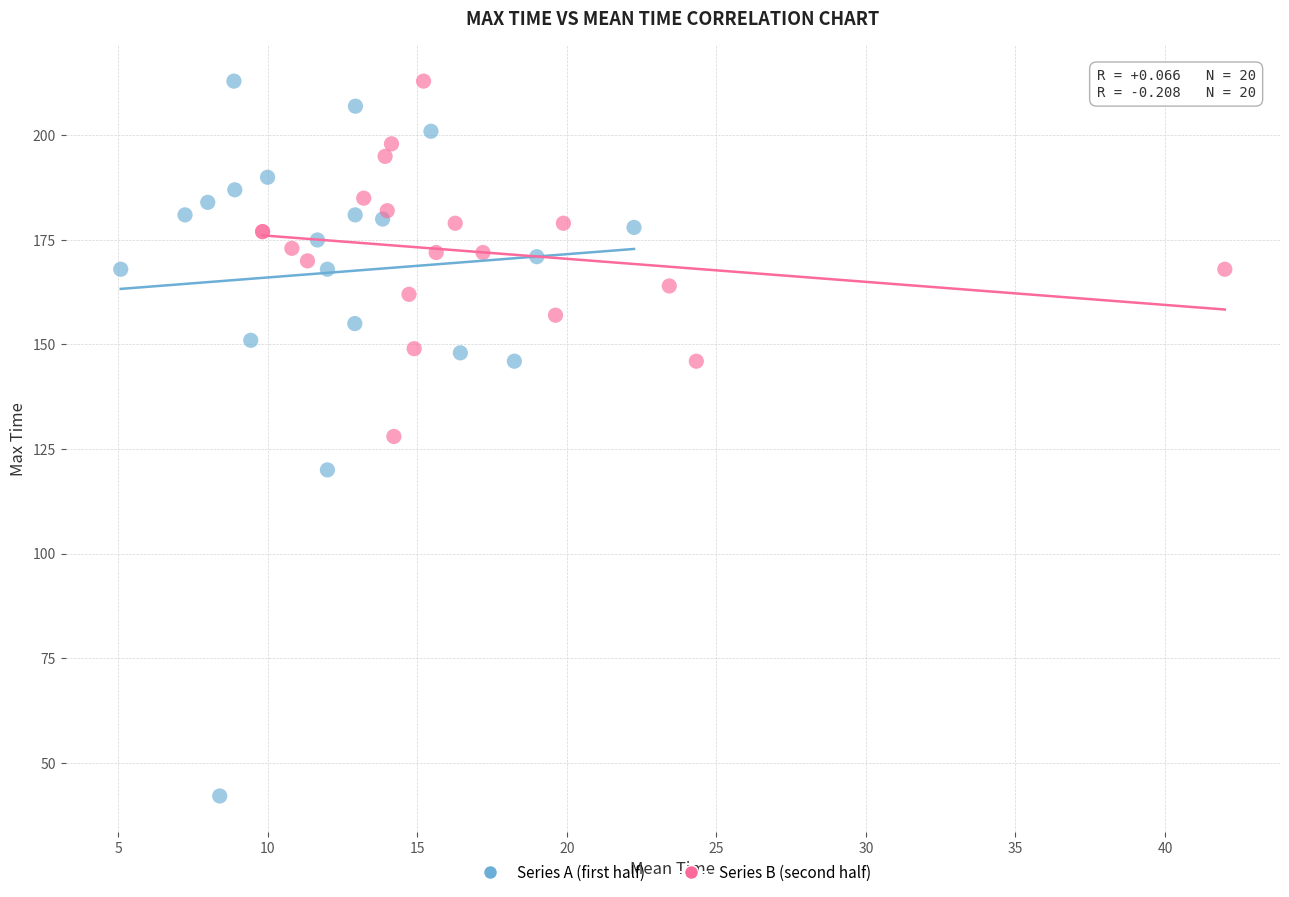

Which series has the largest Y range (max minus min)?

Series A (first half)